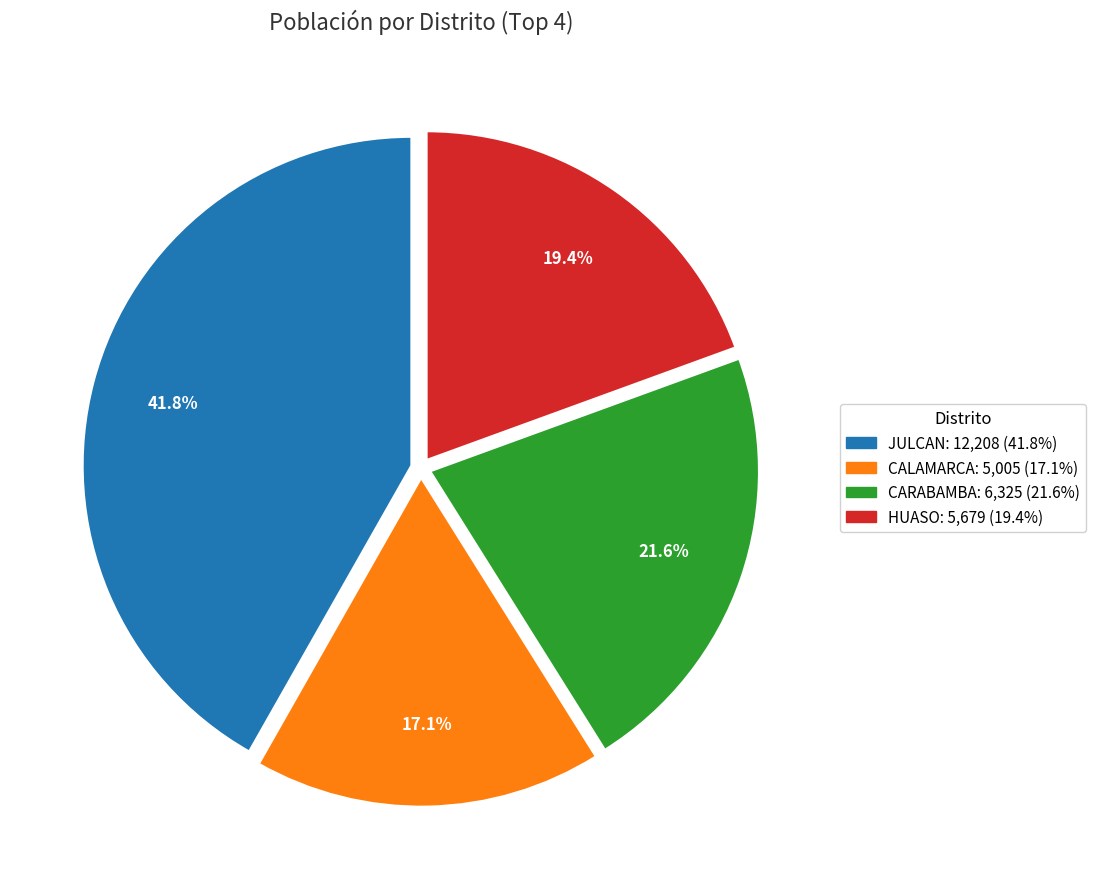

Is there a majority slice in this chart?

No